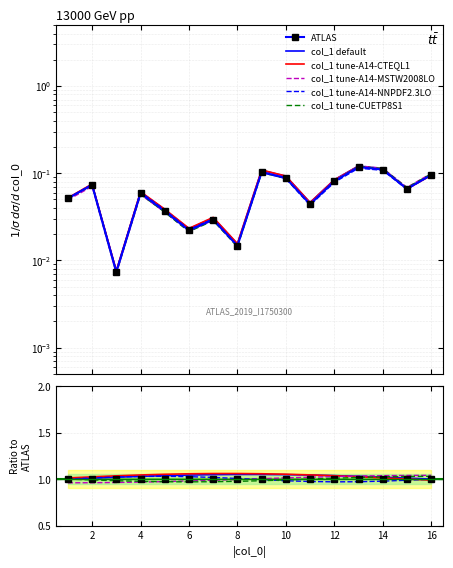

The chart shows a value of 1.0 at 10. True or false?

True